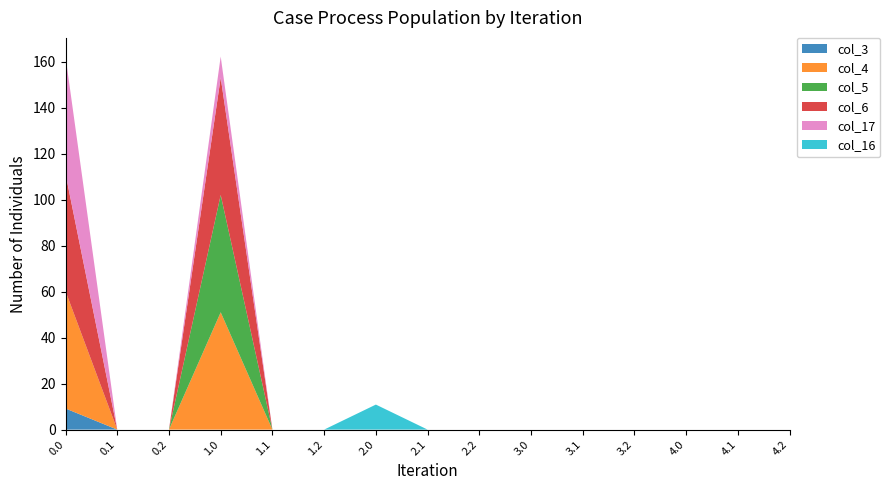

Reading left to right, list all the values displayed in this chart.

col_3: 0.0=9.2	0.1=0.0	0.2=0.0	1.0=0.0	1.1=0.0	1.2=0.0	2.0=0.0	2.1=0.0	2.2=0.0	3.0=0.0	3.1=0.0	3.2=0.0	4.0=0.0	4.1=0.0	4.2=0.0
col_4: 0.0=51.0	0.1=0.0	0.2=0.0	1.0=51.0	1.1=0.0	1.2=0.0	2.0=0.0	2.1=0.0	2.2=0.0	3.0=0.0	3.1=0.0	3.2=0.0	4.0=0.0	4.1=0.0	4.2=0.0
col_5: 0.0=0.0	0.1=0.0	0.2=0.0	1.0=51.0	1.1=0.0	1.2=0.0	2.0=0.0	2.1=0.0	2.2=0.0	3.0=0.0	3.1=0.0	3.2=0.0	4.0=0.0	4.1=0.0	4.2=0.0
col_6: 0.0=51.0	0.1=0.0	0.2=0.0	1.0=51.0	1.1=0.0	1.2=0.0	2.0=0.0	2.1=0.0	2.2=0.0	3.0=0.0	3.1=0.0	3.2=0.0	4.0=0.0	4.1=0.0	4.2=0.0
col_17: 0.0=51.0	0.1=0.0	0.2=0.0	1.0=9.2	1.1=0.0	1.2=0.0	2.0=0.0	2.1=0.0	2.2=0.0	3.0=0.0	3.1=0.0	3.2=0.0	4.0=0.0	4.1=0.0	4.2=0.0
col_16: 0.0=0.0	0.1=0.0	0.2=0.0	1.0=0.0	1.1=0.0	1.2=0.0	2.0=10.9	2.1=0.0	2.2=0.0	3.0=0.0	3.1=0.0	3.2=0.0	4.0=0.0	4.1=0.0	4.2=0.0